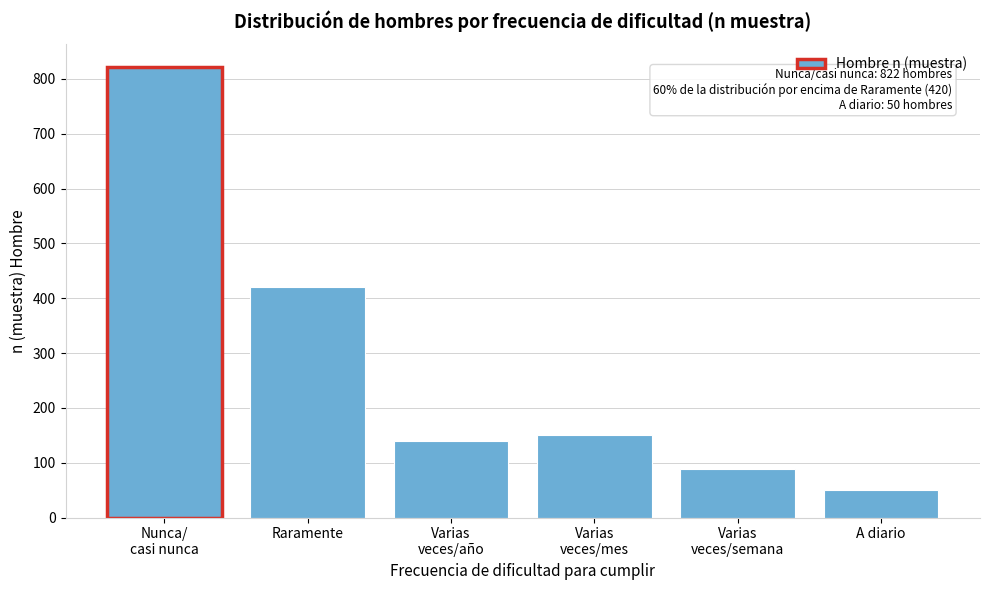

Reading right to left, what are all the values shown in this chart?

50	88	151	139	420	822